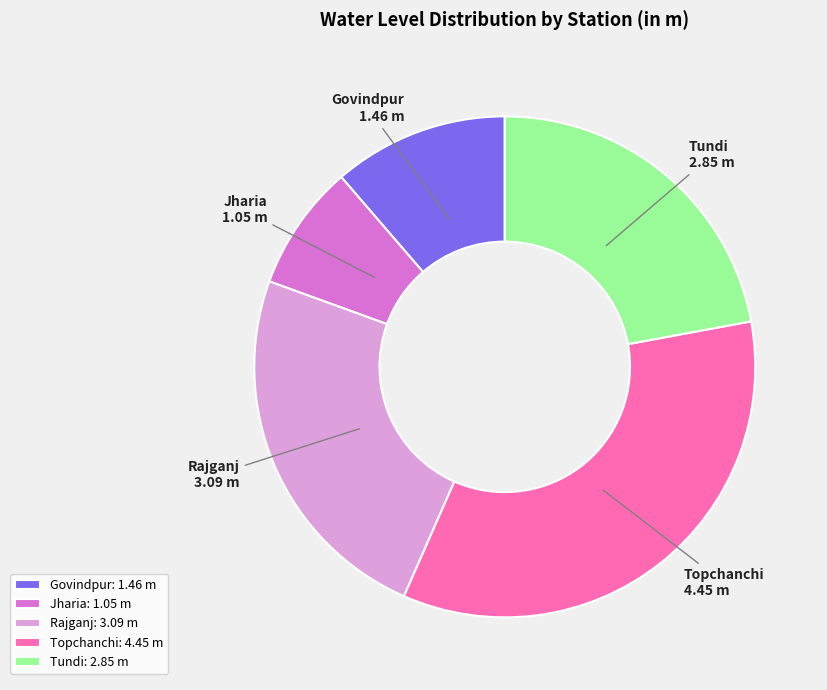

Approximately how many times larger is the value at Rajganj: 3.09 m compared to Tundi: 2.85 m?

1.1